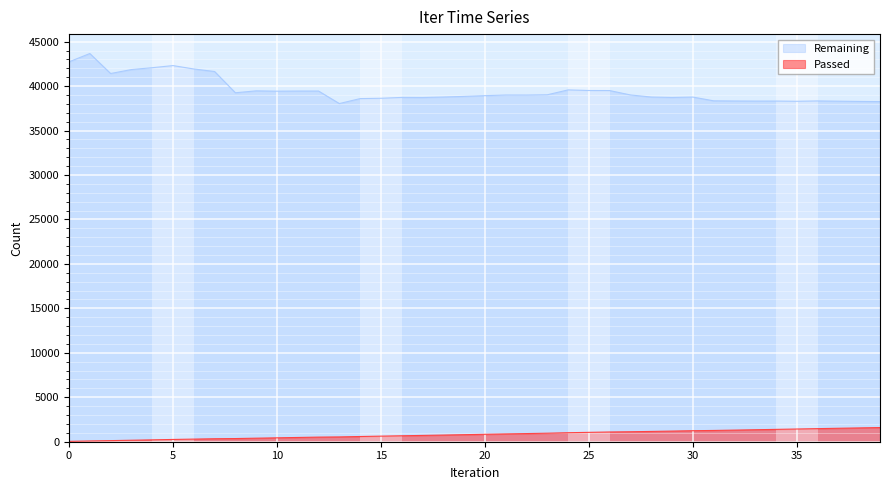

What is the maximum value for Remaining?

43665